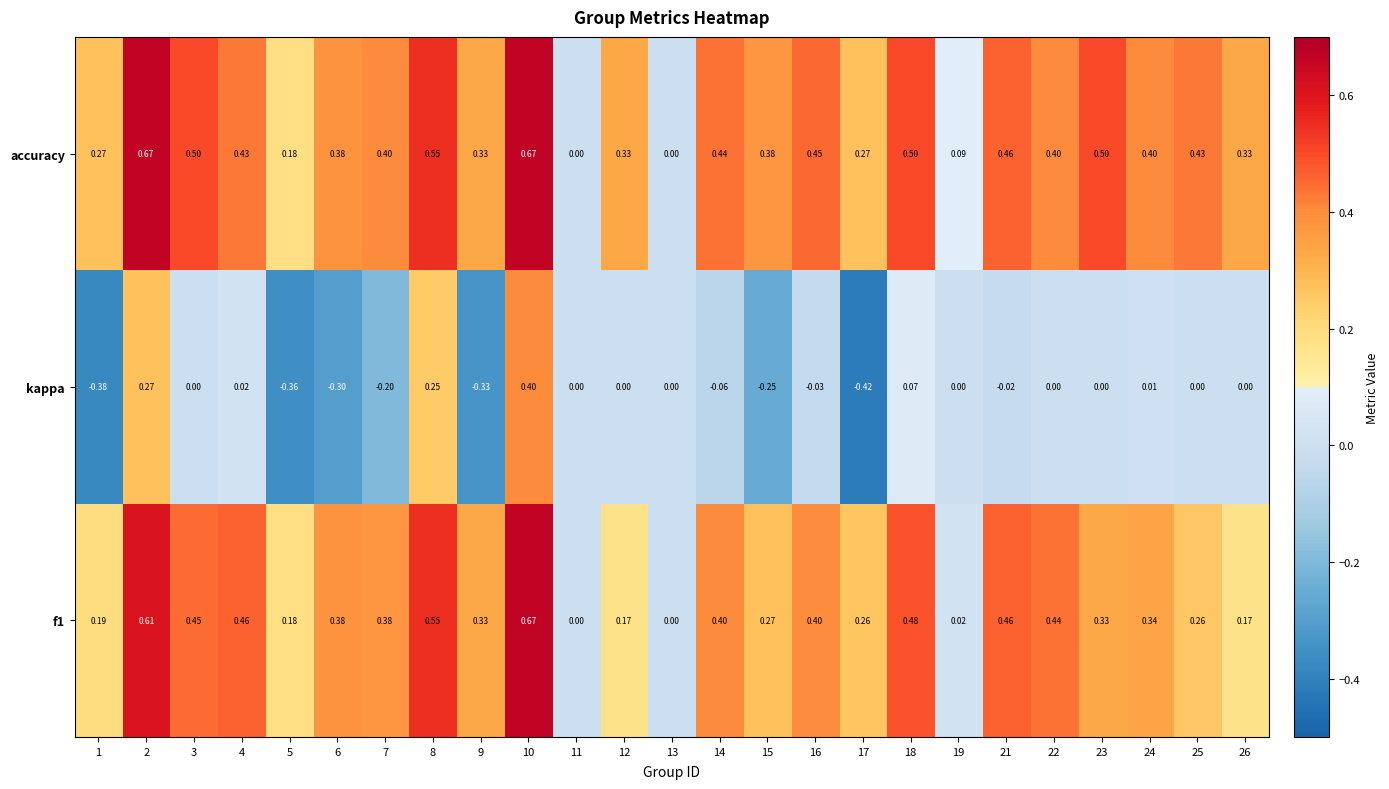

Which series changed the most between 15 and 21?

kappa